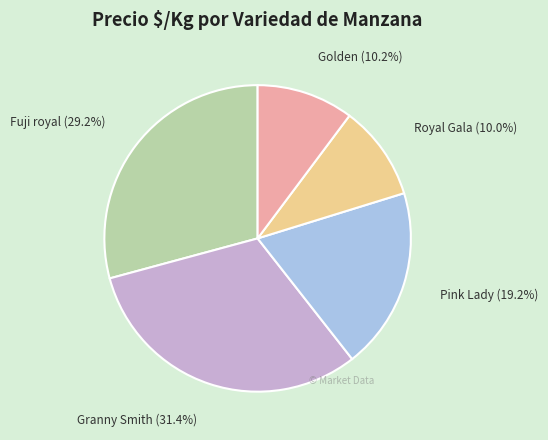

To the nearest percent, what is the average slice percentage?

20%